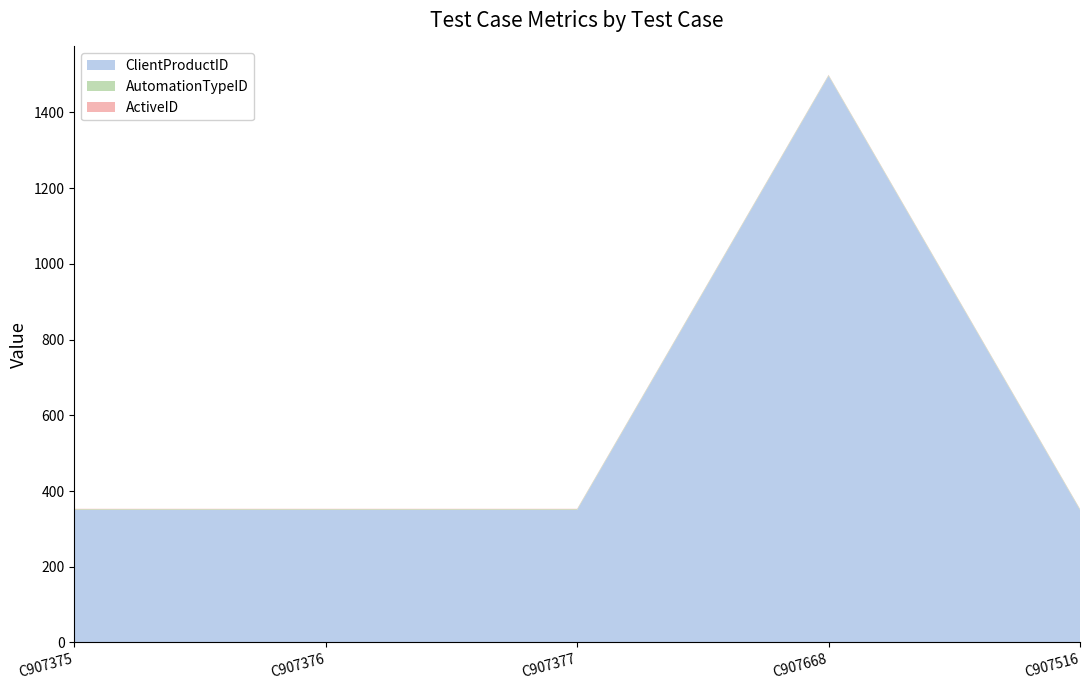

Reading left to right, extract all data points from this chart.

ClientProductID: C907375=350	C907376=350	C907377=350	C907668=1496	C907516=350
AutomationTypeID: C907375=2	C907376=2	C907377=2	C907668=2	C907516=2
ActiveID: C907375=1	C907376=1	C907377=1	C907668=1	C907516=1